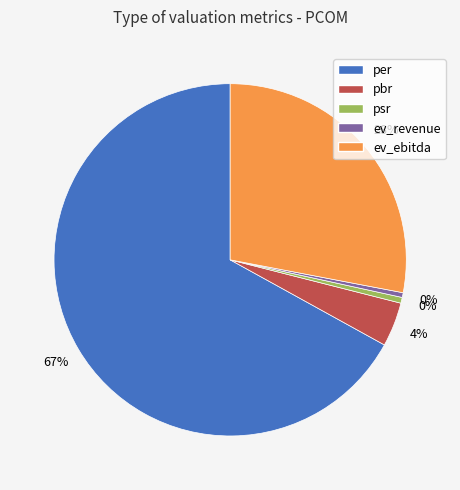

True or false: ev_revenue accounts for 0% of the total.

True